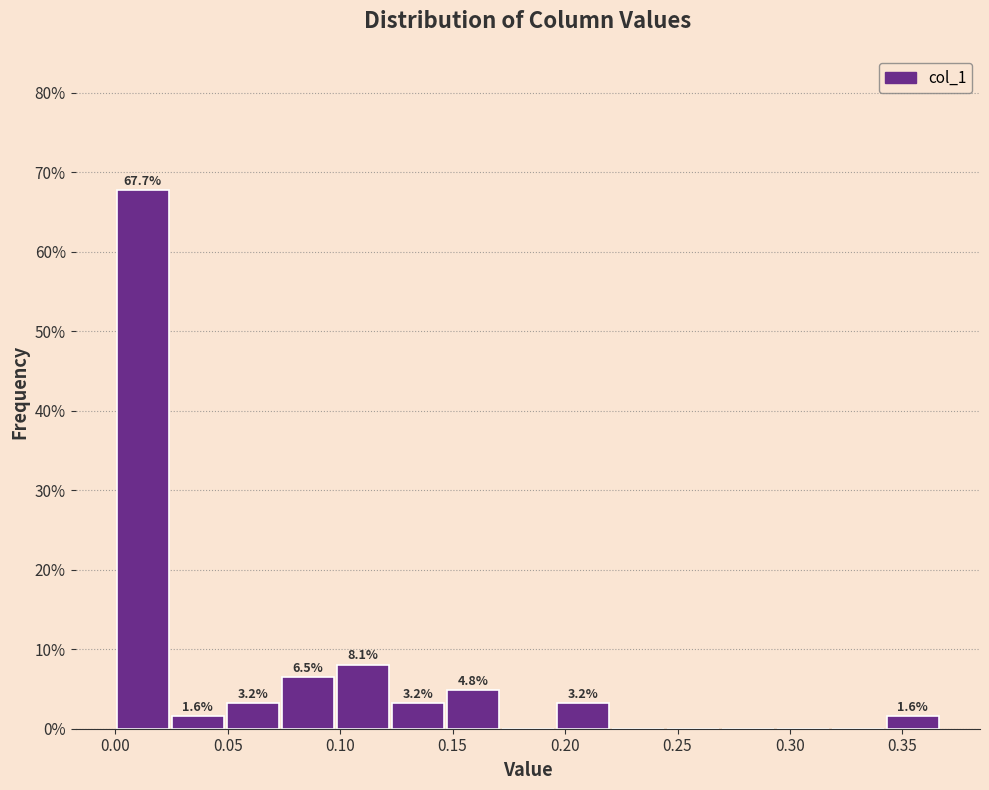

Which range on the x-axis has the tallest bar?

0.000 to 0.025